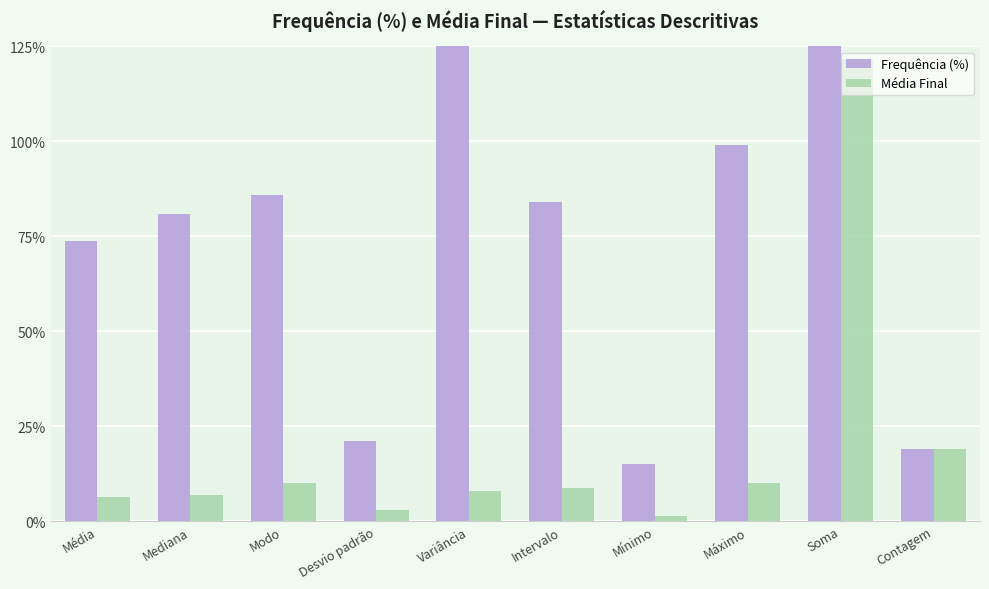

How many data points in Frequência (%) are less than 84?

5